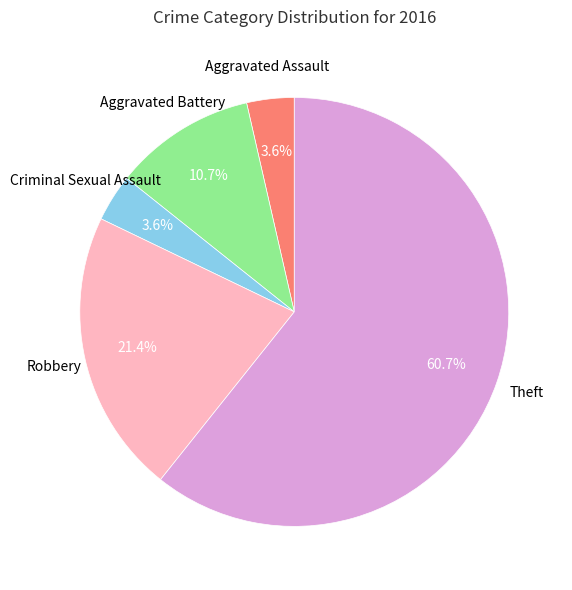

Does any single category account for the majority?

Yes